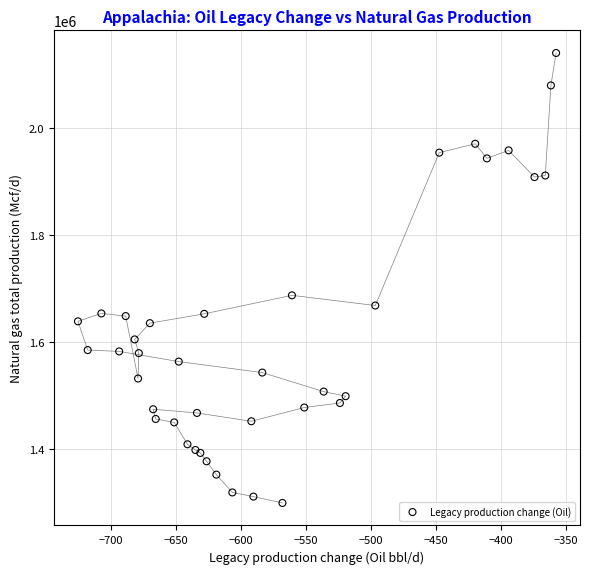

What Y value in the scatter plot is closest to 1719788?

1687293.1